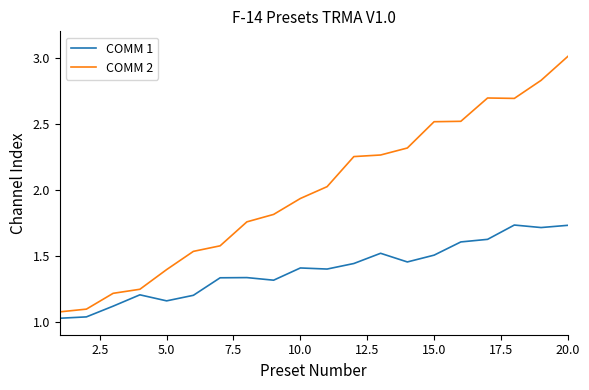

True or false: COMM 1 and COMM 2 cross at least once.

False